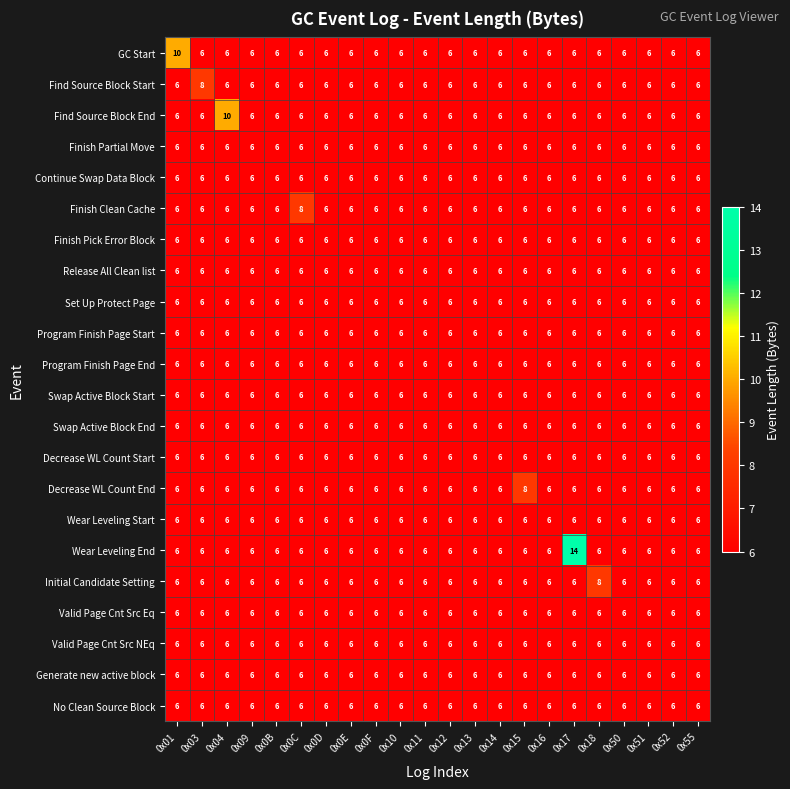

What is the sum of the No Clean Source Block values at 0x15 and 0x52?

12